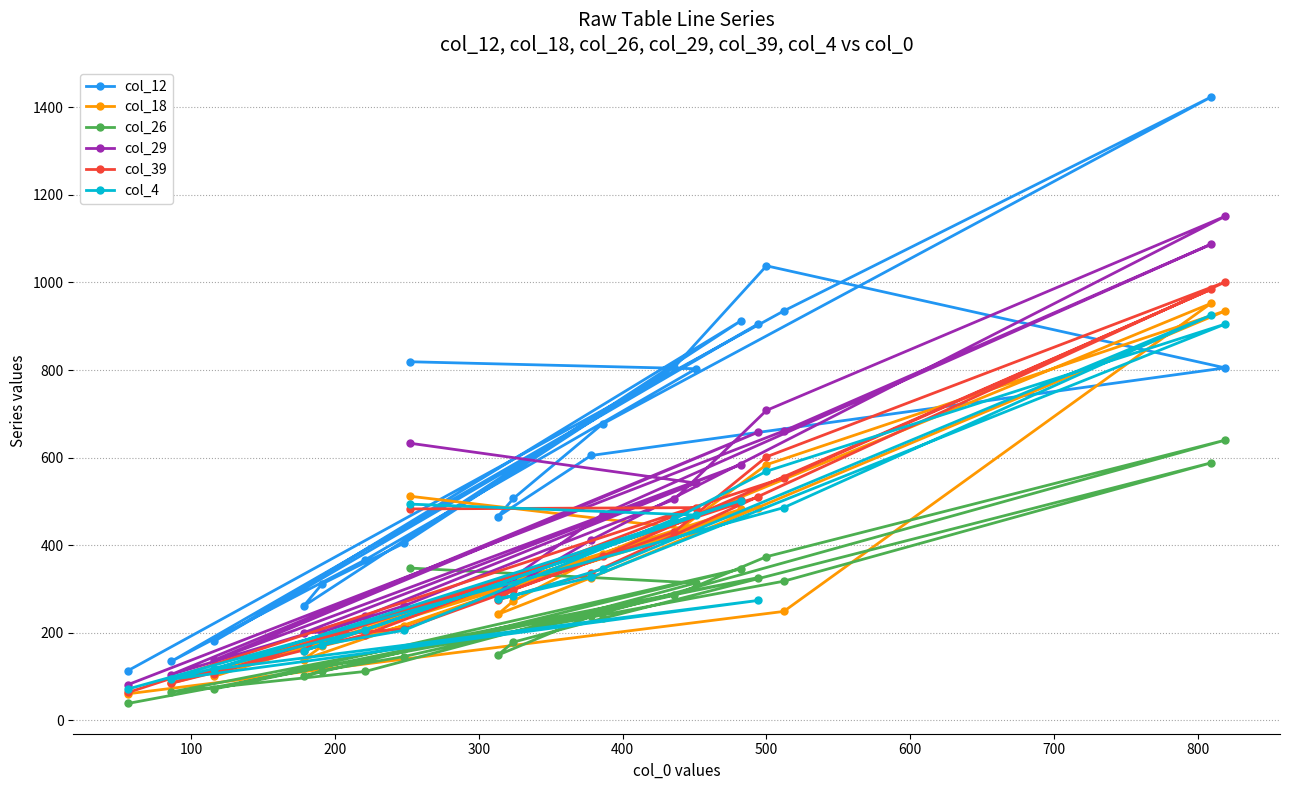

What is the difference between the maximum and second lowest values in the col_18 series?

867